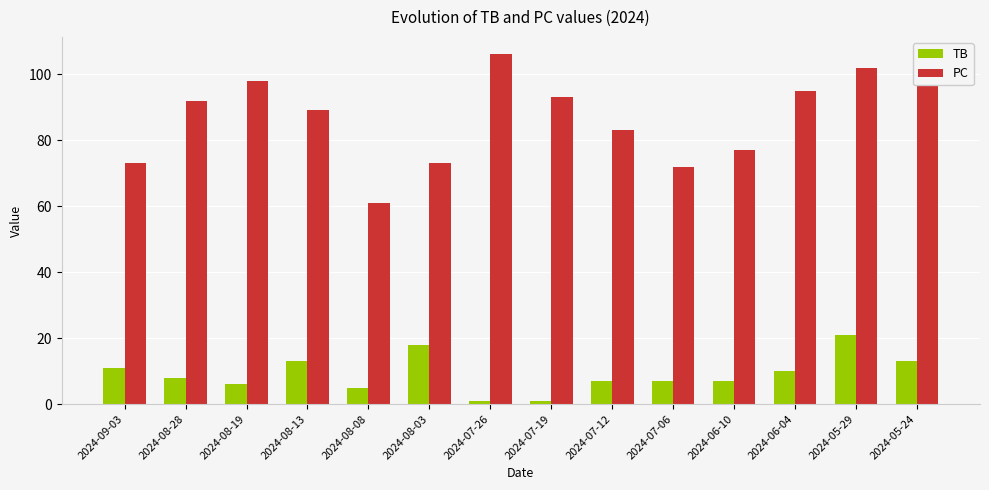

What position from the left is 2024-07-06?

10